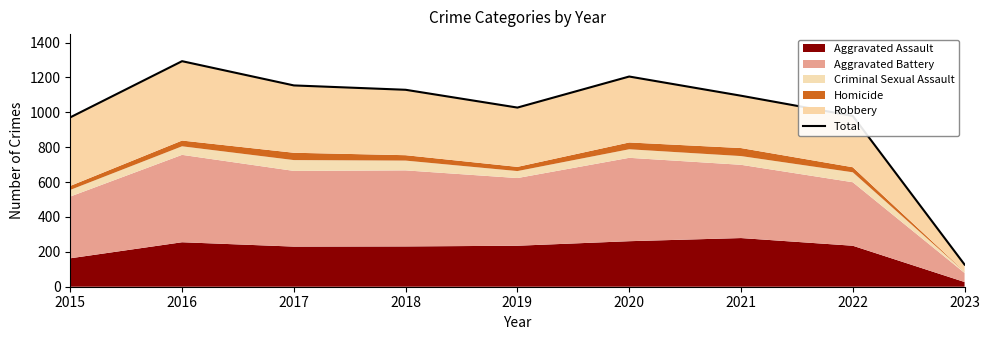

Where is the first local maximum?

2016